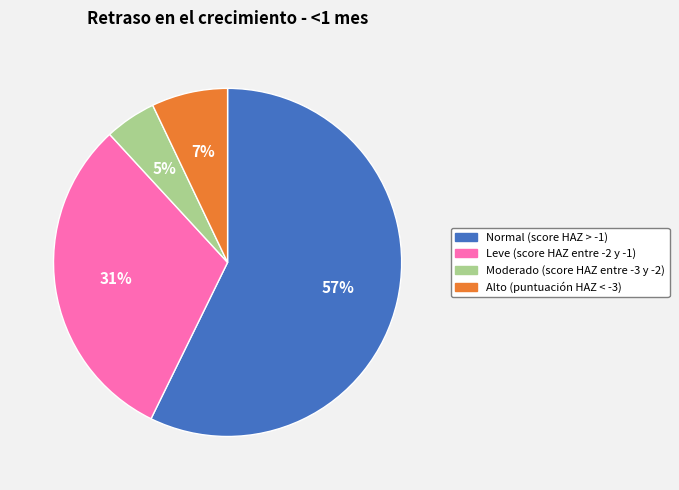

To the nearest percent, what is the average slice percentage?

25%